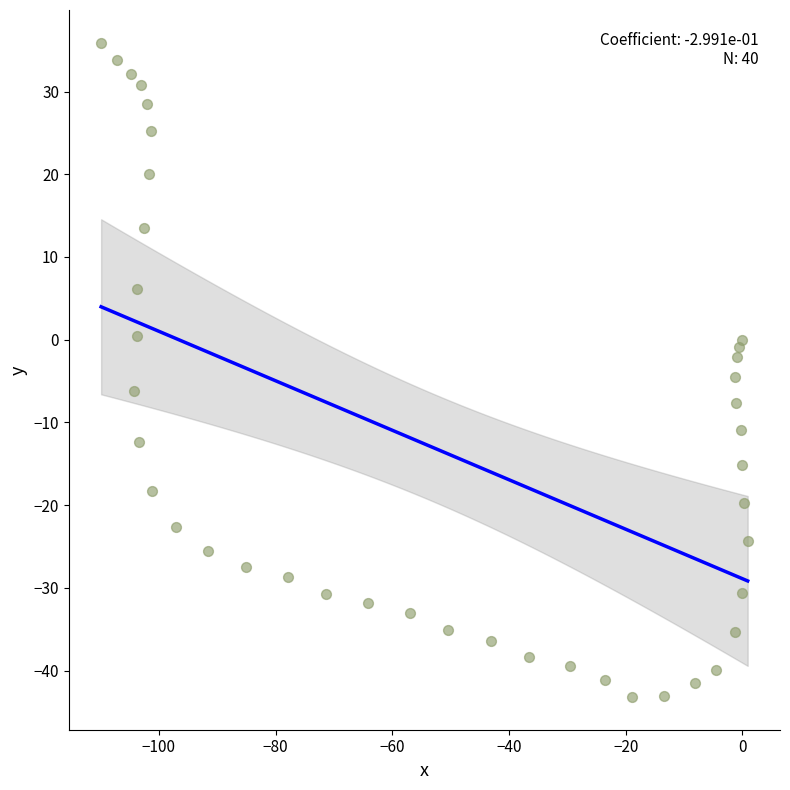

What is the range of Y values (max minus min)?

79.1